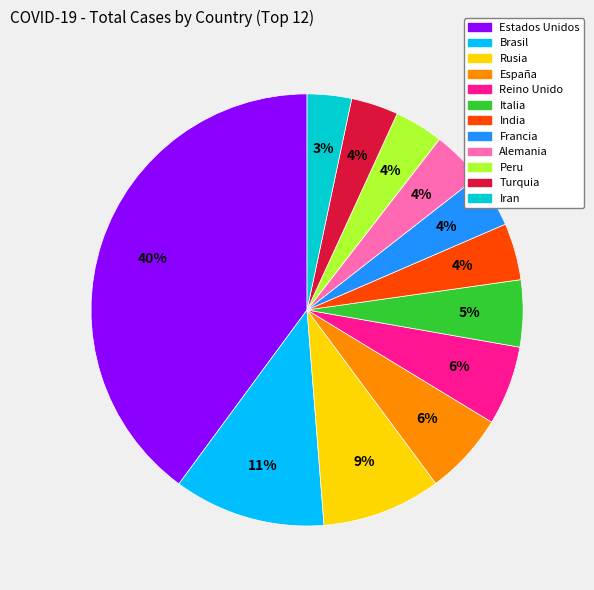

Between Rusia and Francia, which is larger?

Rusia